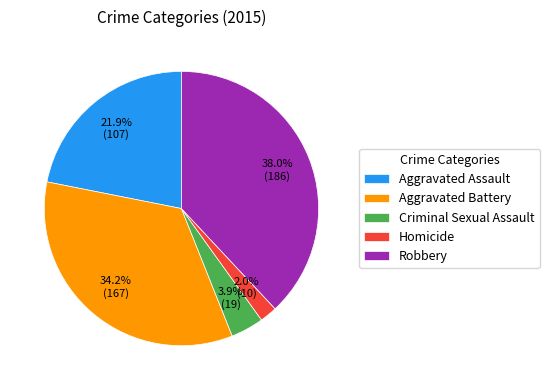

What is the largest slice in the pie chart?

Robbery